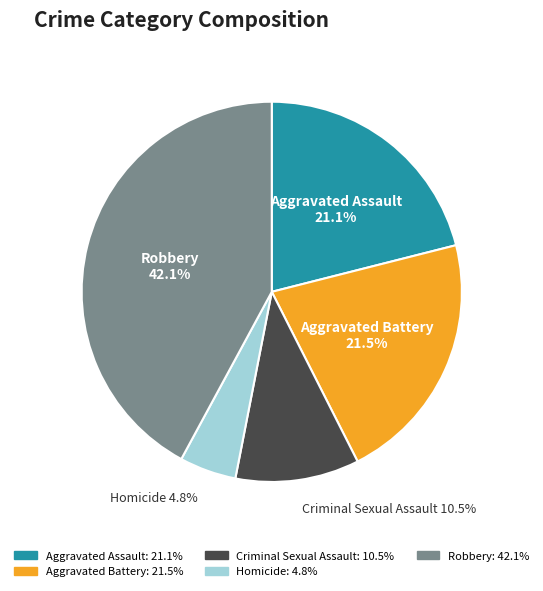

To the nearest percent, what is the average slice percentage?

20%